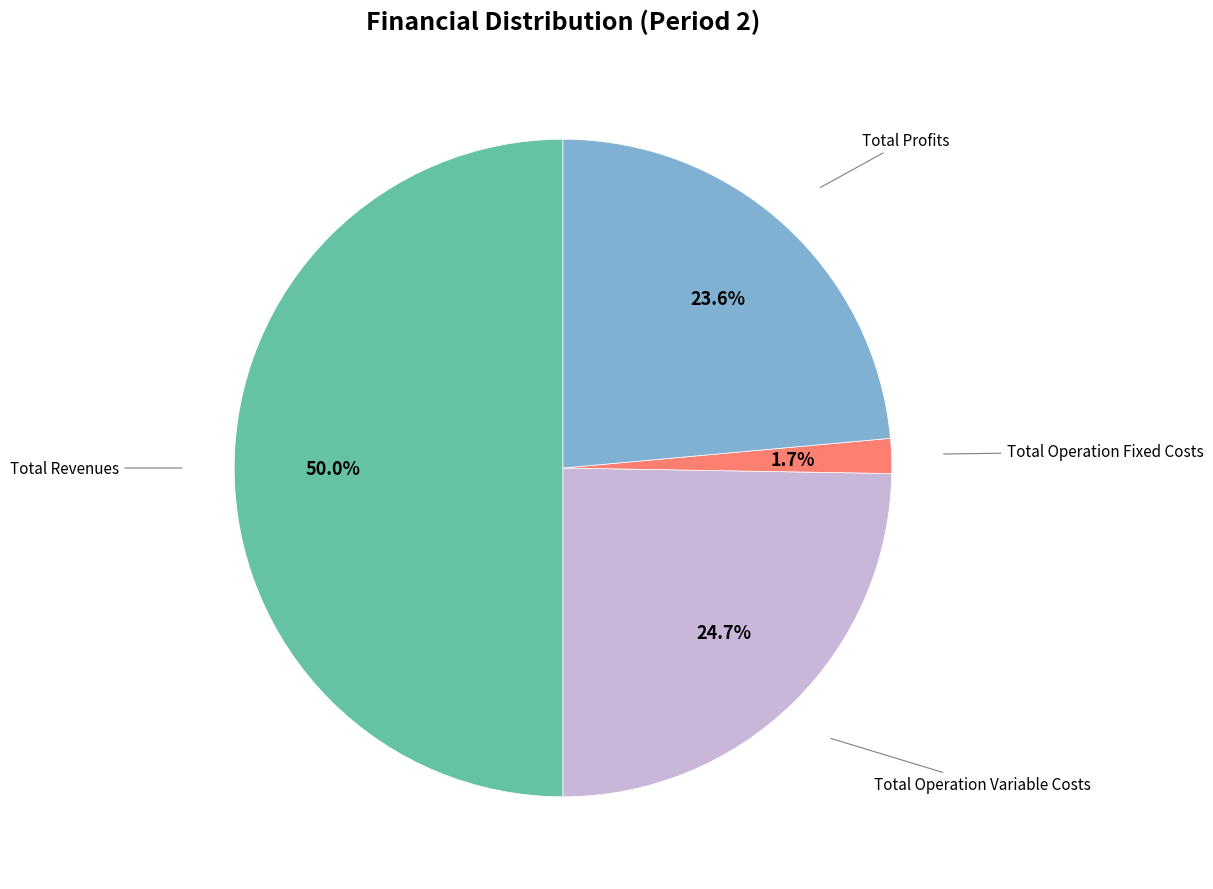

How many segments does this pie chart have?

4